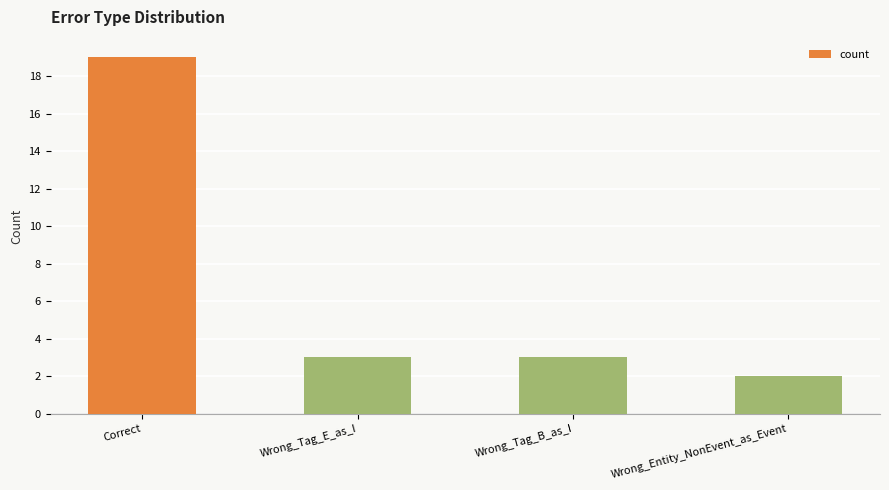

What is the difference between the maximum and minimum values?

17